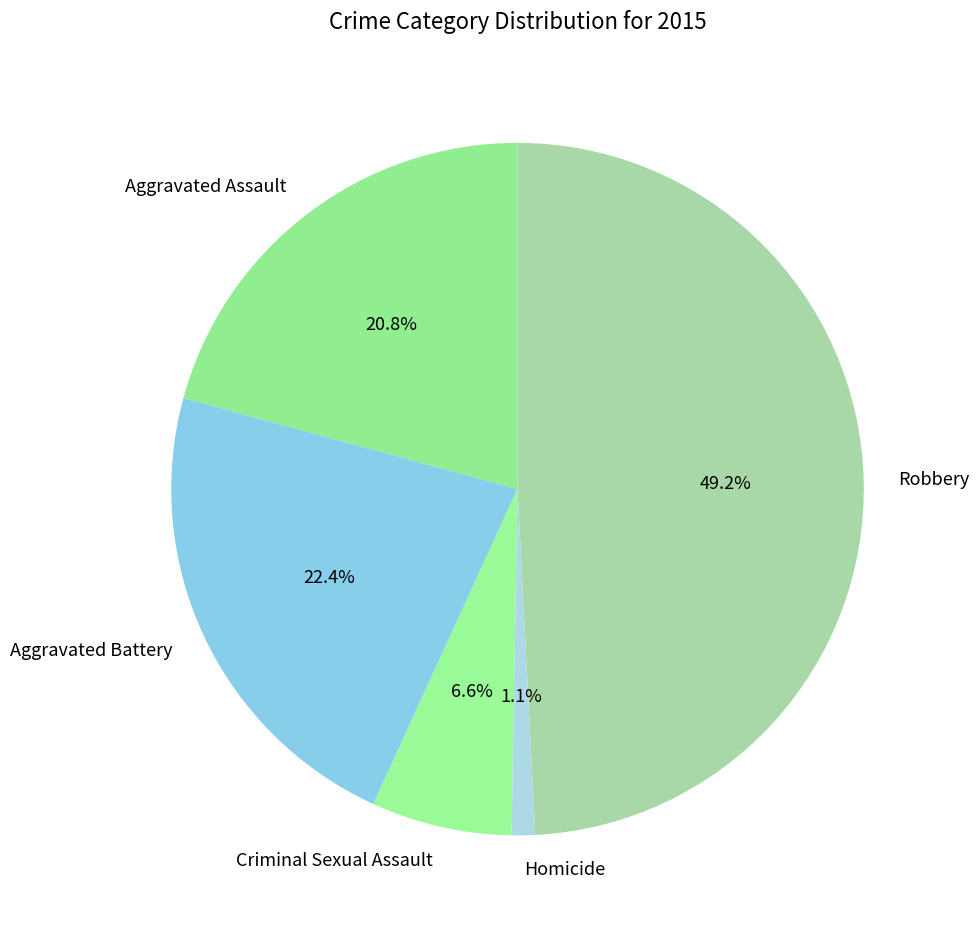

Which slice is the smallest?

Homicide